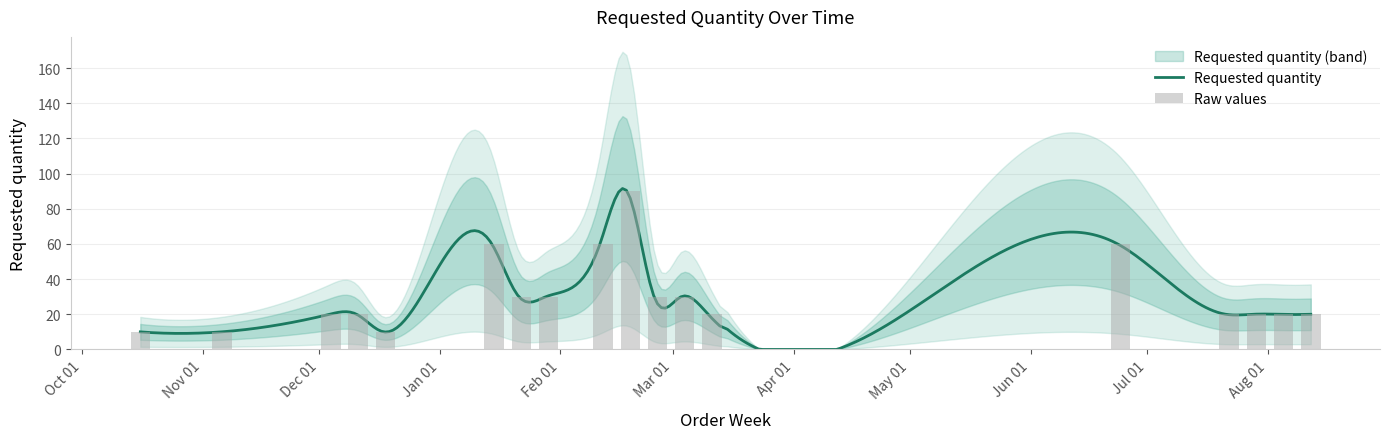

Is it true that the value at 2024-08-05 is 20?

True